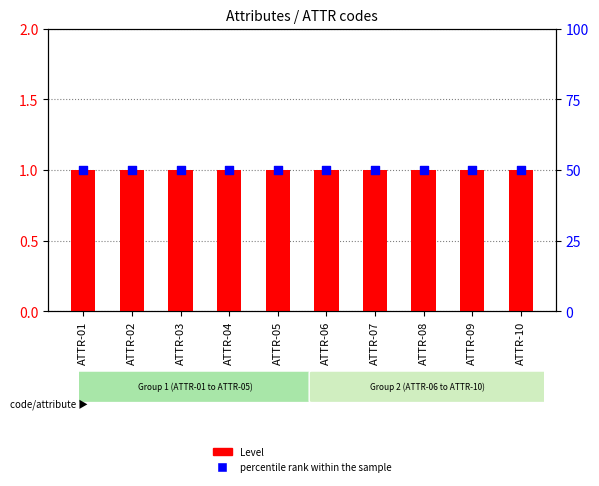

Which series has the largest total across all categories?

percentile rank within the sample